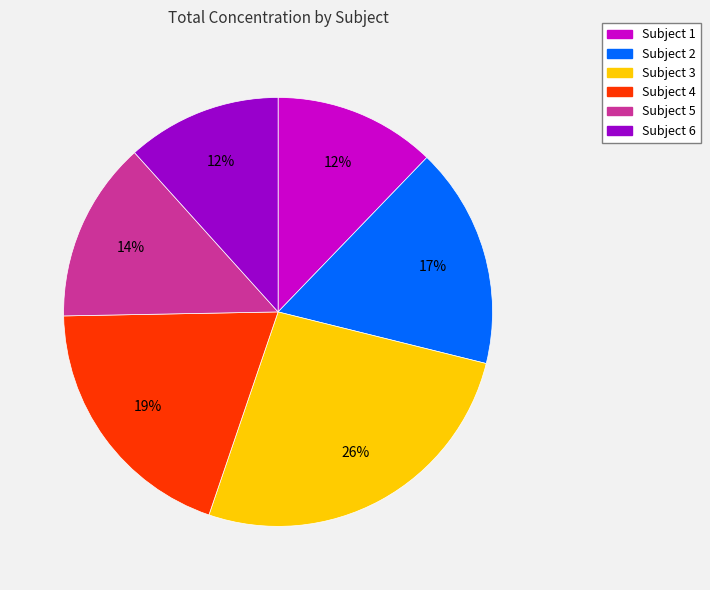

Is it true that Subject 3 is 26% of the pie?

True